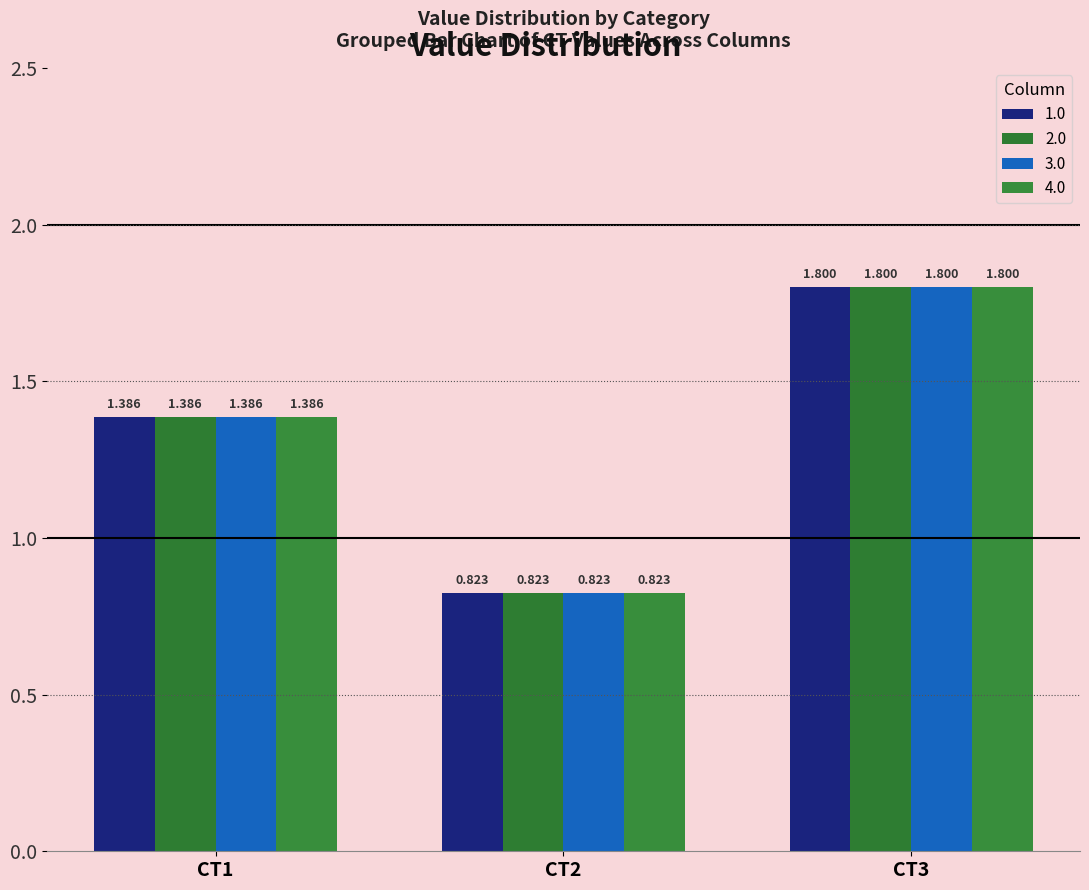

How many bars are there in each group?

4